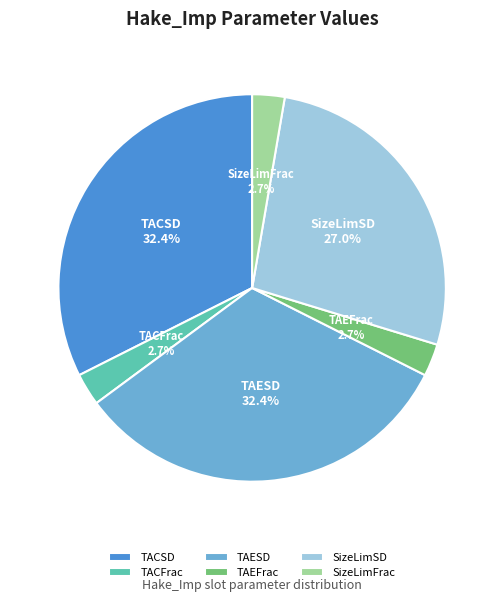

To the nearest percent, what portion does TAEFrac represent?

3%